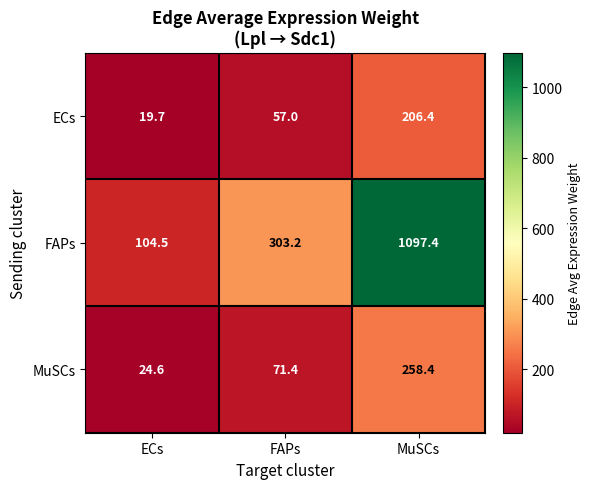

What is the spread (max minus min) of values at FAPs?

246.2